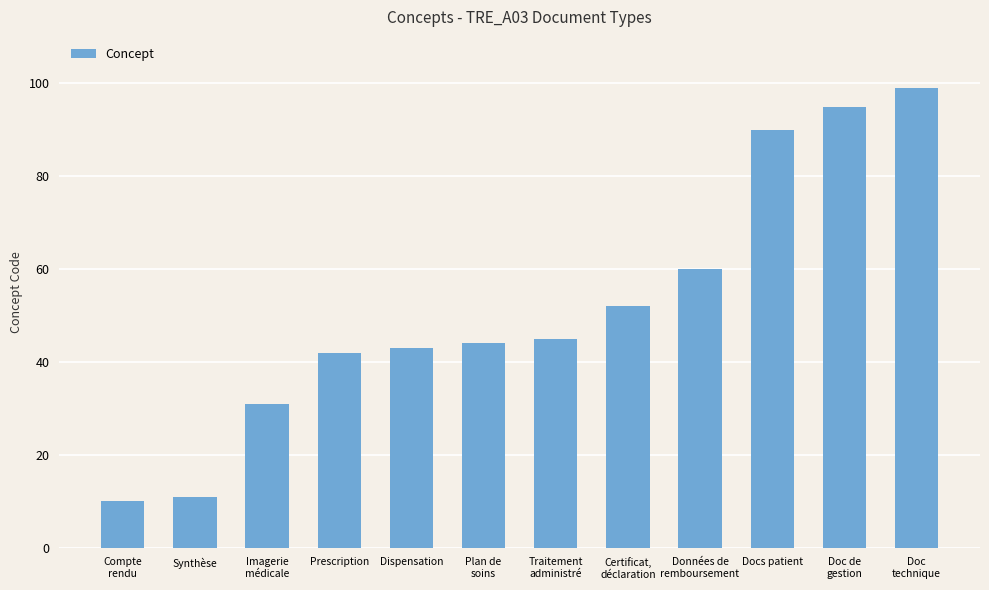

The value at Certificat,
déclaration is 83. True or false?

False